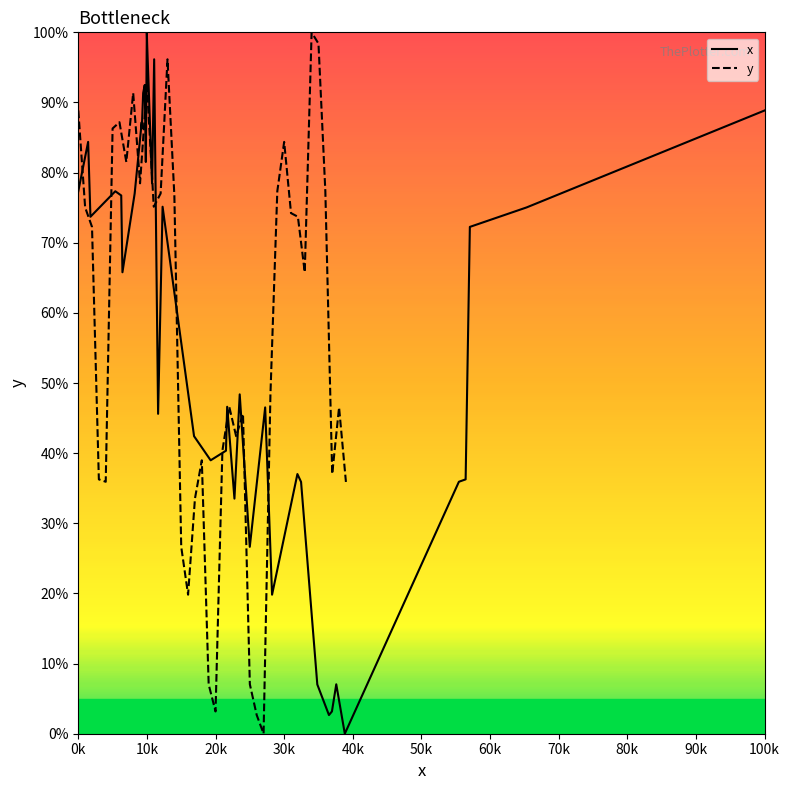

True or false: y has a value of 65.8 at 33.

True